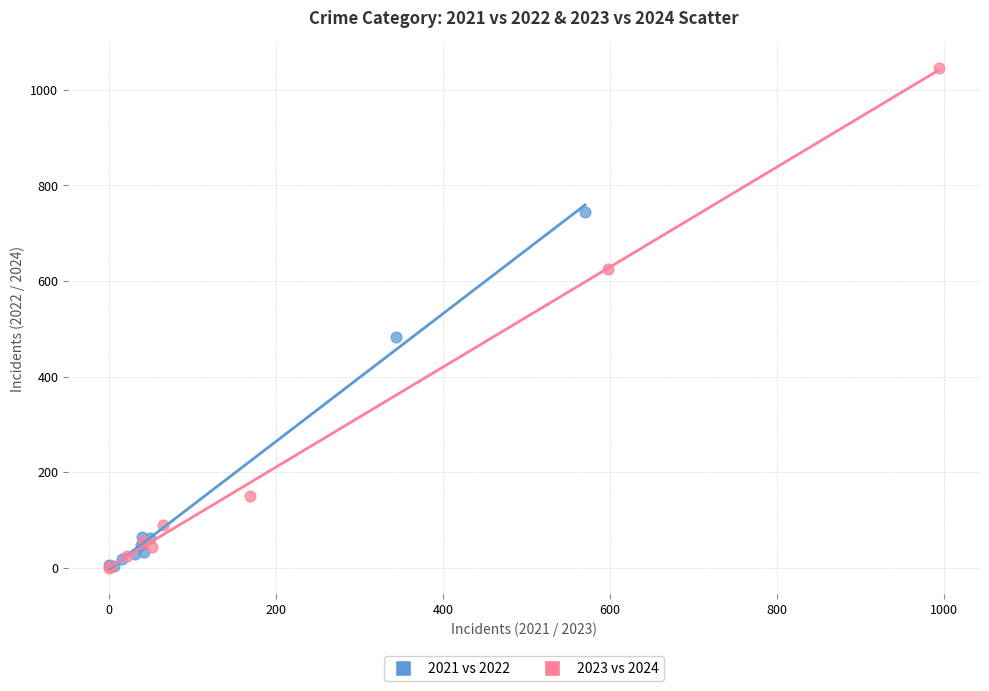

Which series reaches the maximum Y coordinate?

2023 vs 2024